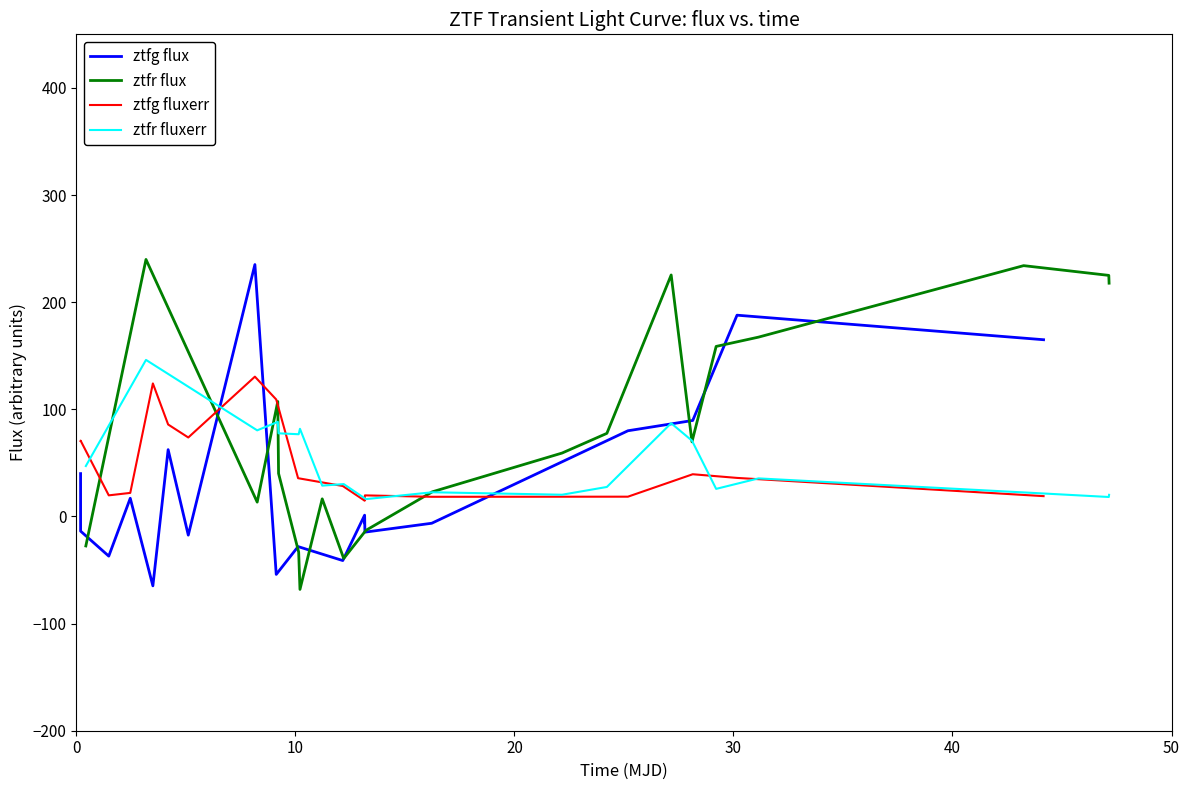

What is the maximum value for ztfr flux?

239.9